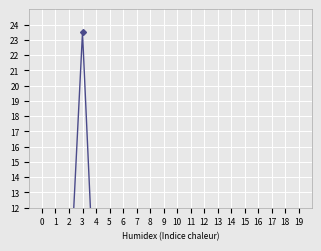

Rank the categories by value from highest to lowest.

3, 19, 2, 10, 11, 13, 16, 14, 4, 5, 6, 8, 9, 7, 12, 18, 15, 1, 17, 0